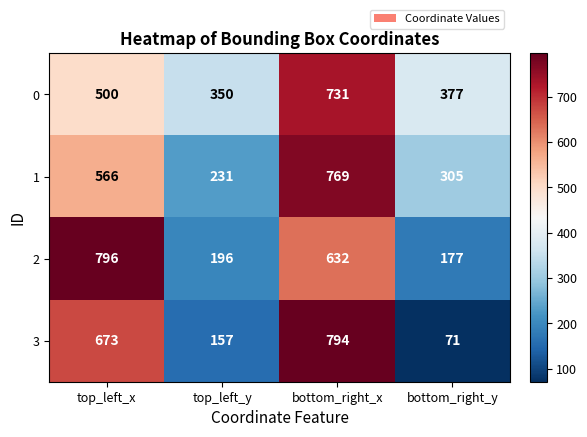

At which label does 3 reach its minimum?

bottom_right_y